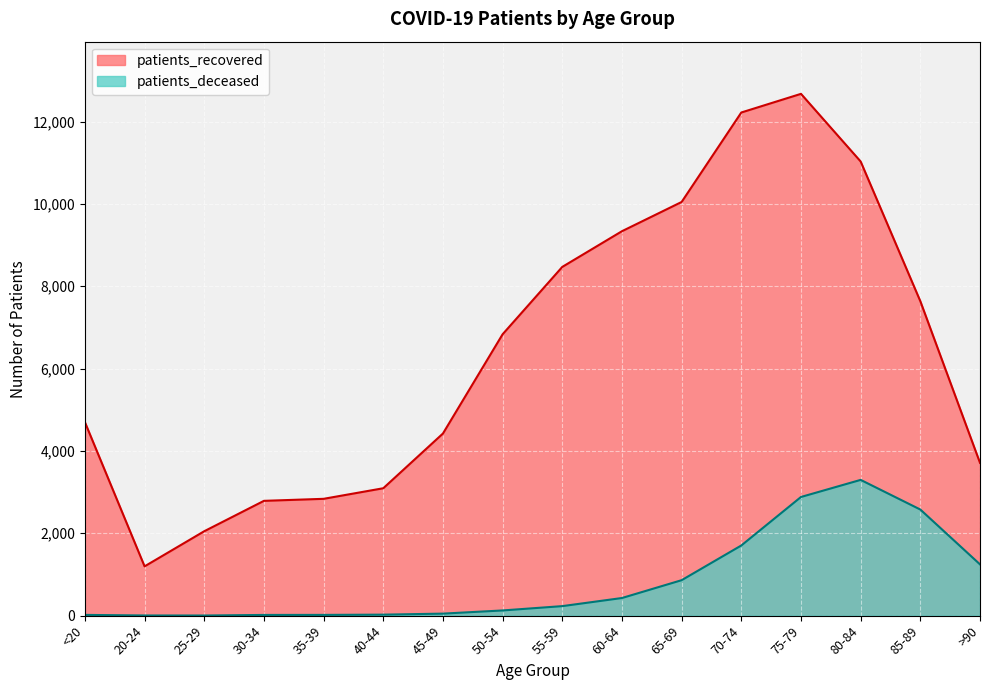

How many lines are shown in the chart?

2